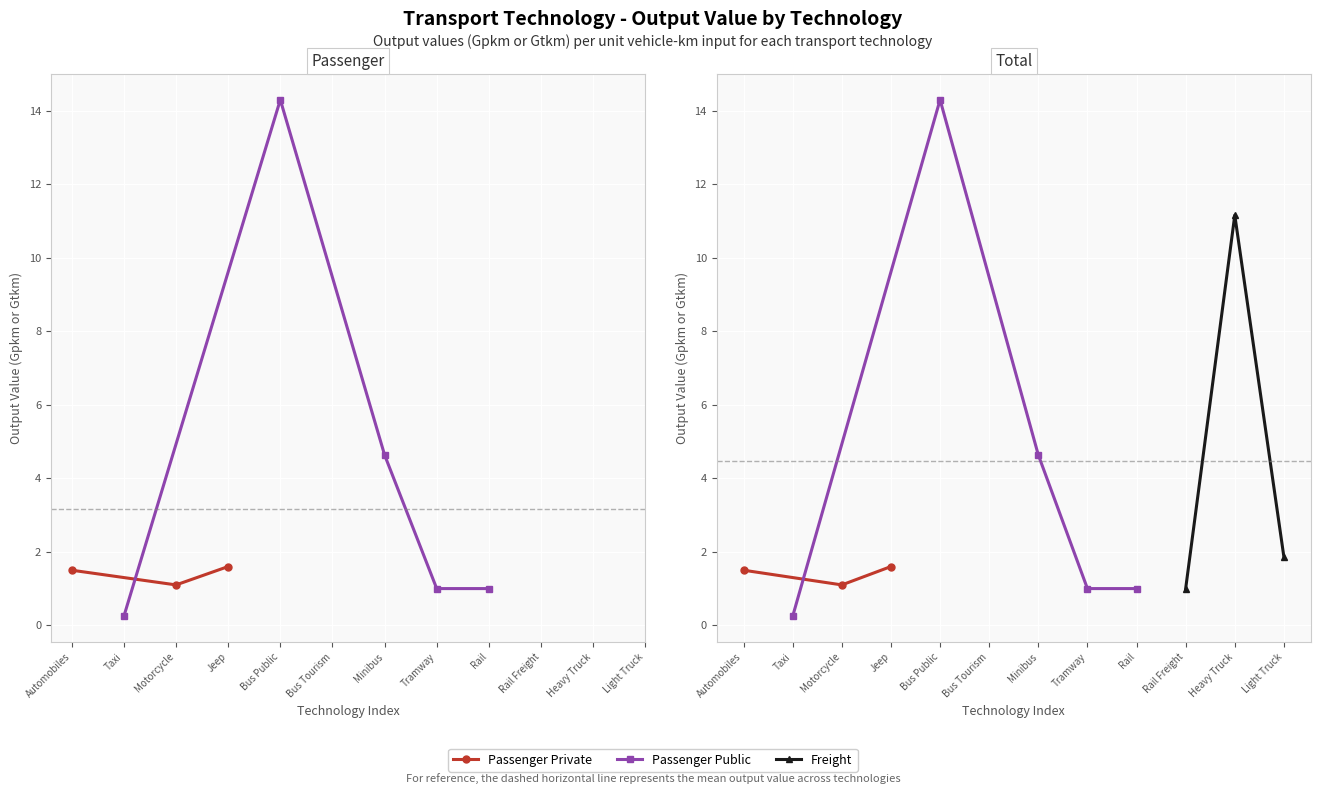

The chart shows a value of 11.2 at Heavy Truck. True or false?

True